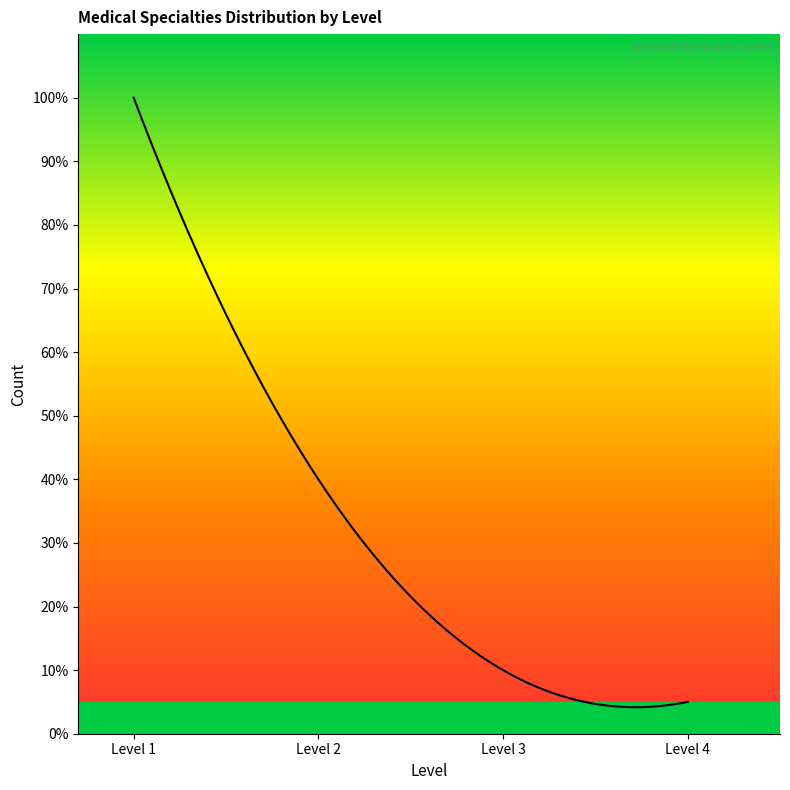

At which category does the chart reach its minimum across all series?

4